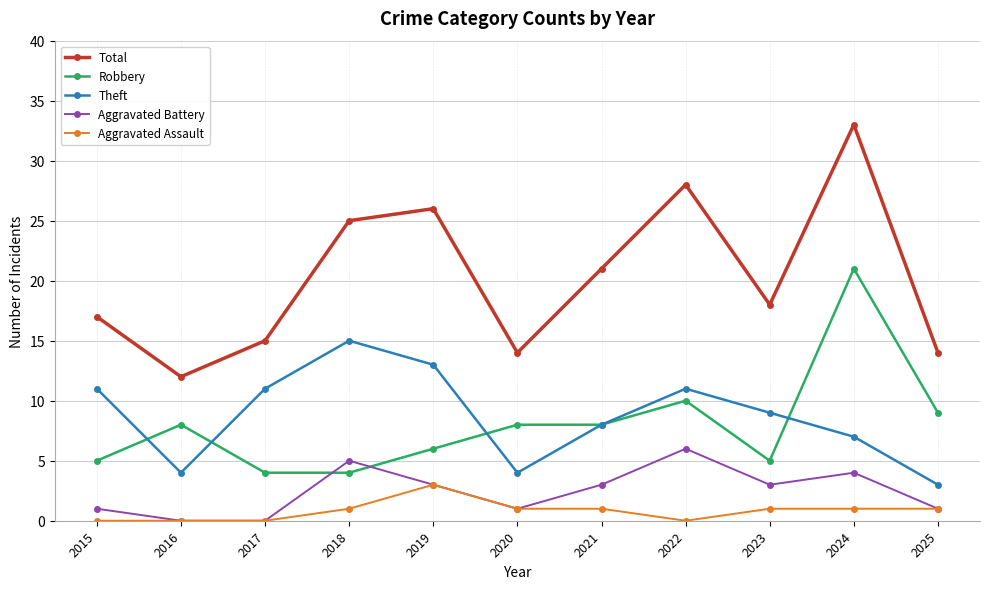

What is the spread (max minus min) of values at 2018?

24